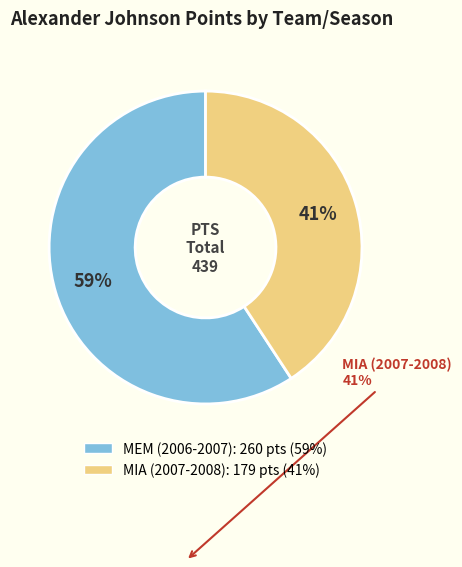

Is there a majority slice in this chart?

Yes